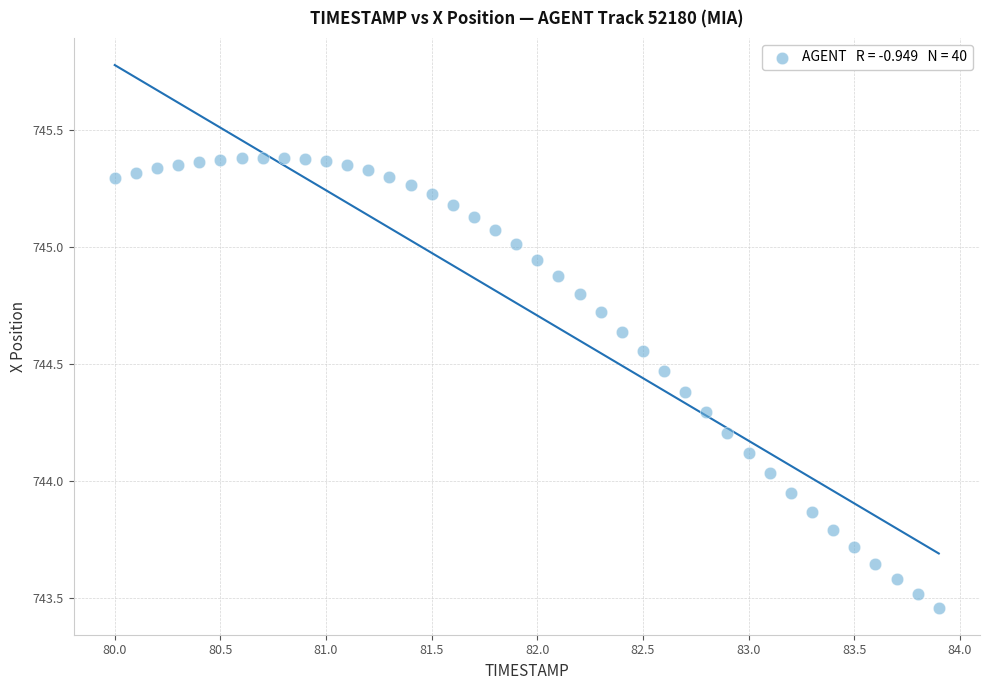

What is the range of Y values (max minus min)?

1.9